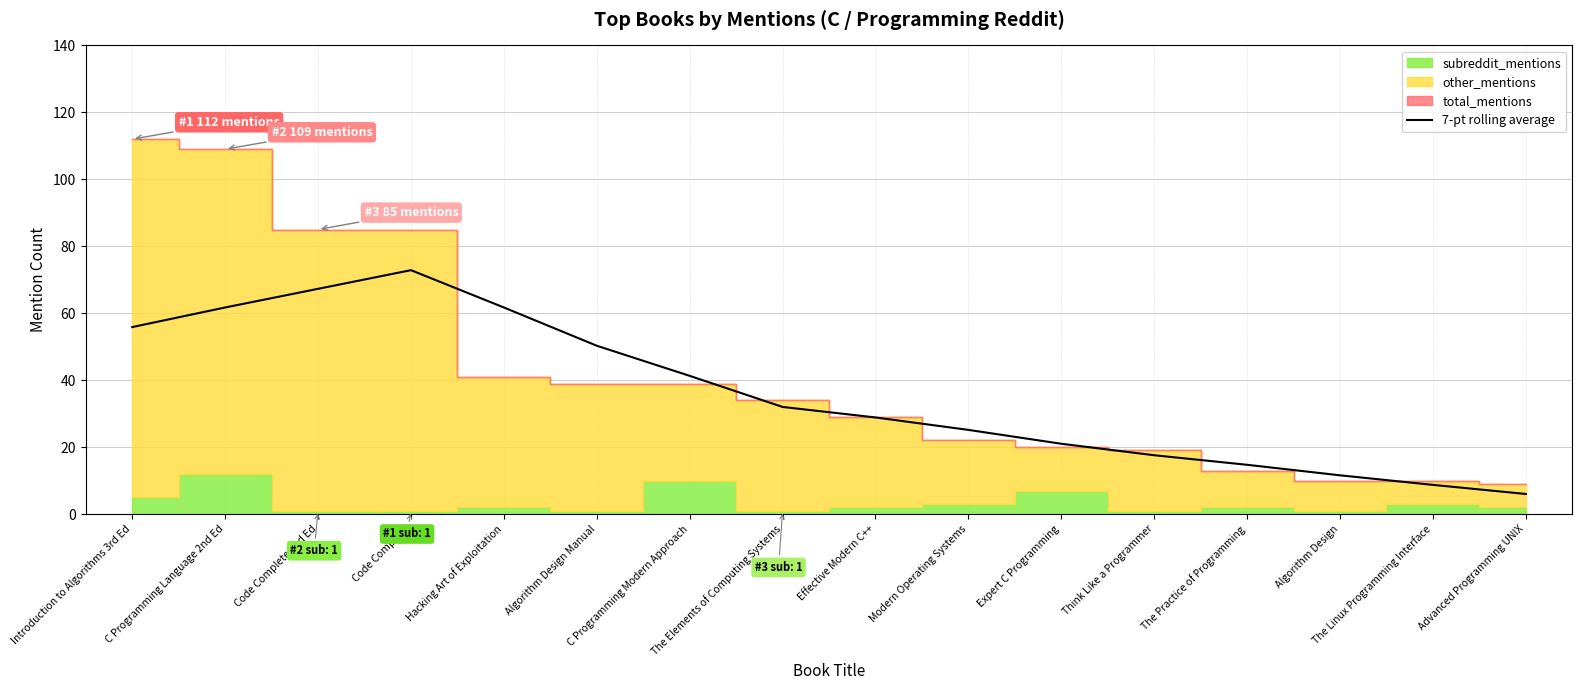

The chart shows a value of 6.0 at Advanced Programming UNIX. True or false?

True